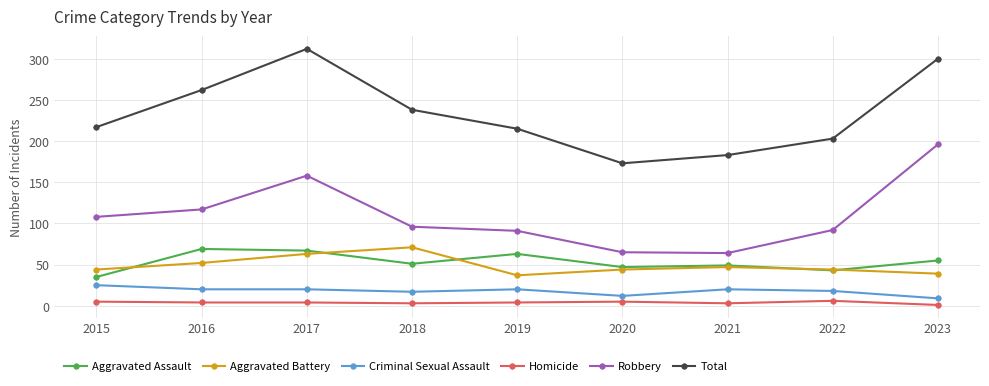

What is the difference between the maximum and minimum values in the Aggravated Battery series?

34